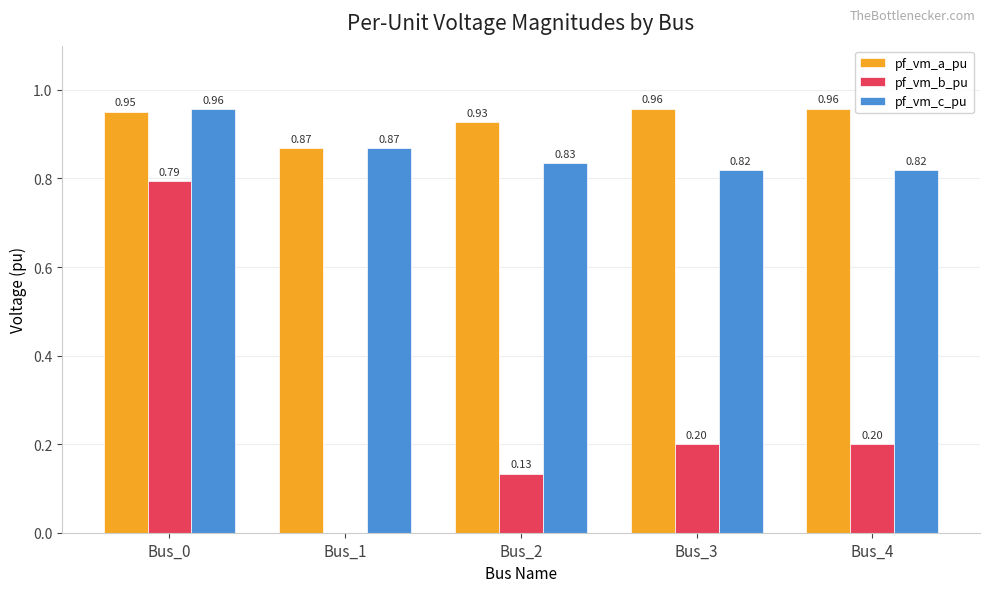

How many groups of bars are there?

5